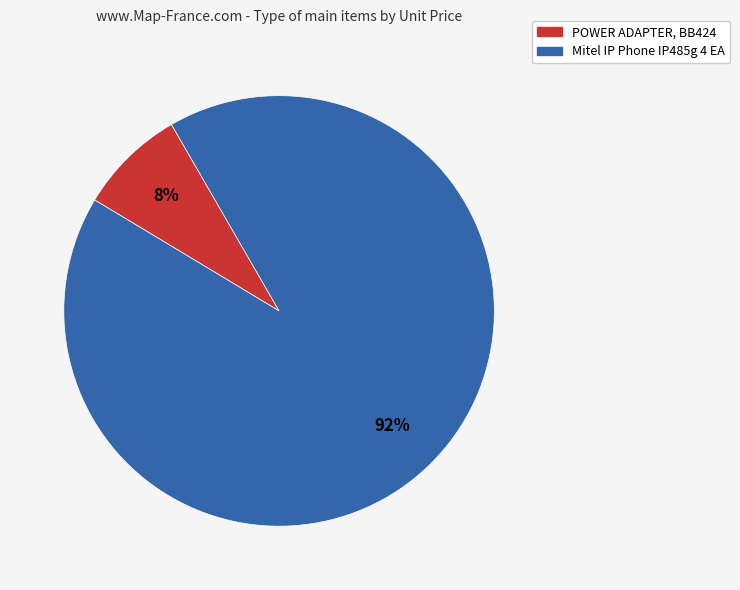

True or false: Mitel IP Phone IP485g 4 EA accounts for 92% of the total.

True